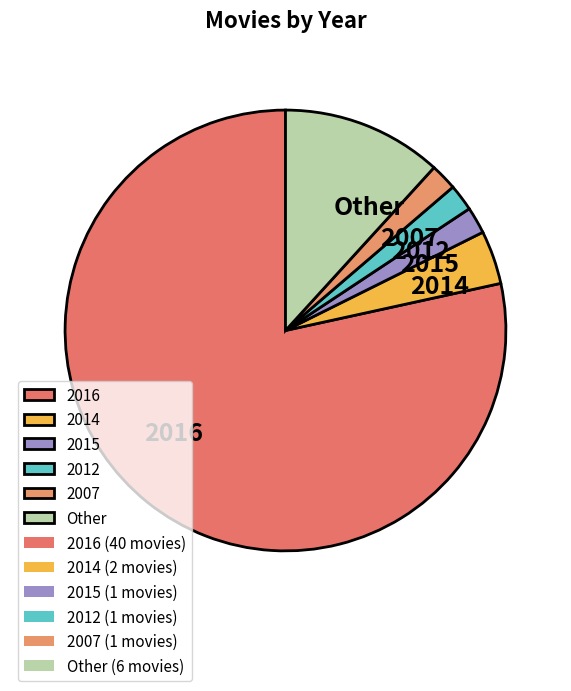

Which has a higher value, 2007 or 2016?

2016